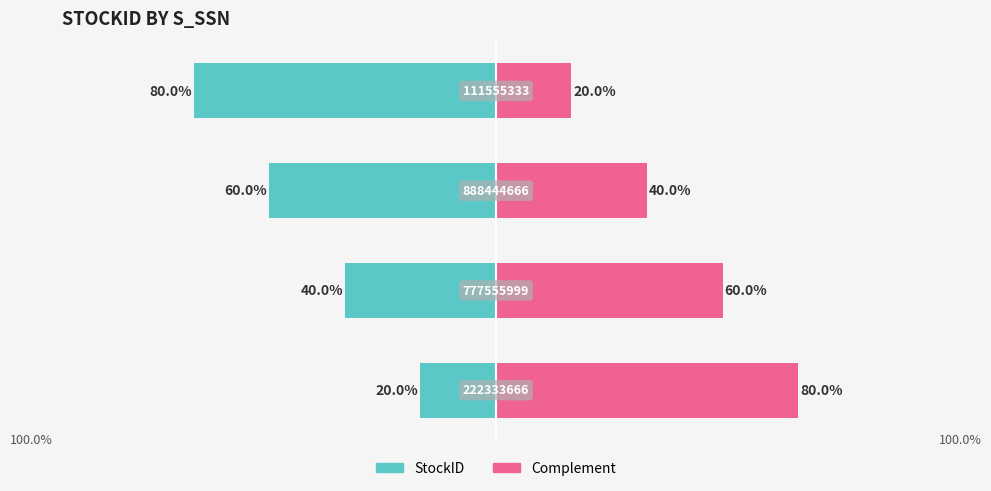

True or false: Complement has a value of 64 at 2.

False